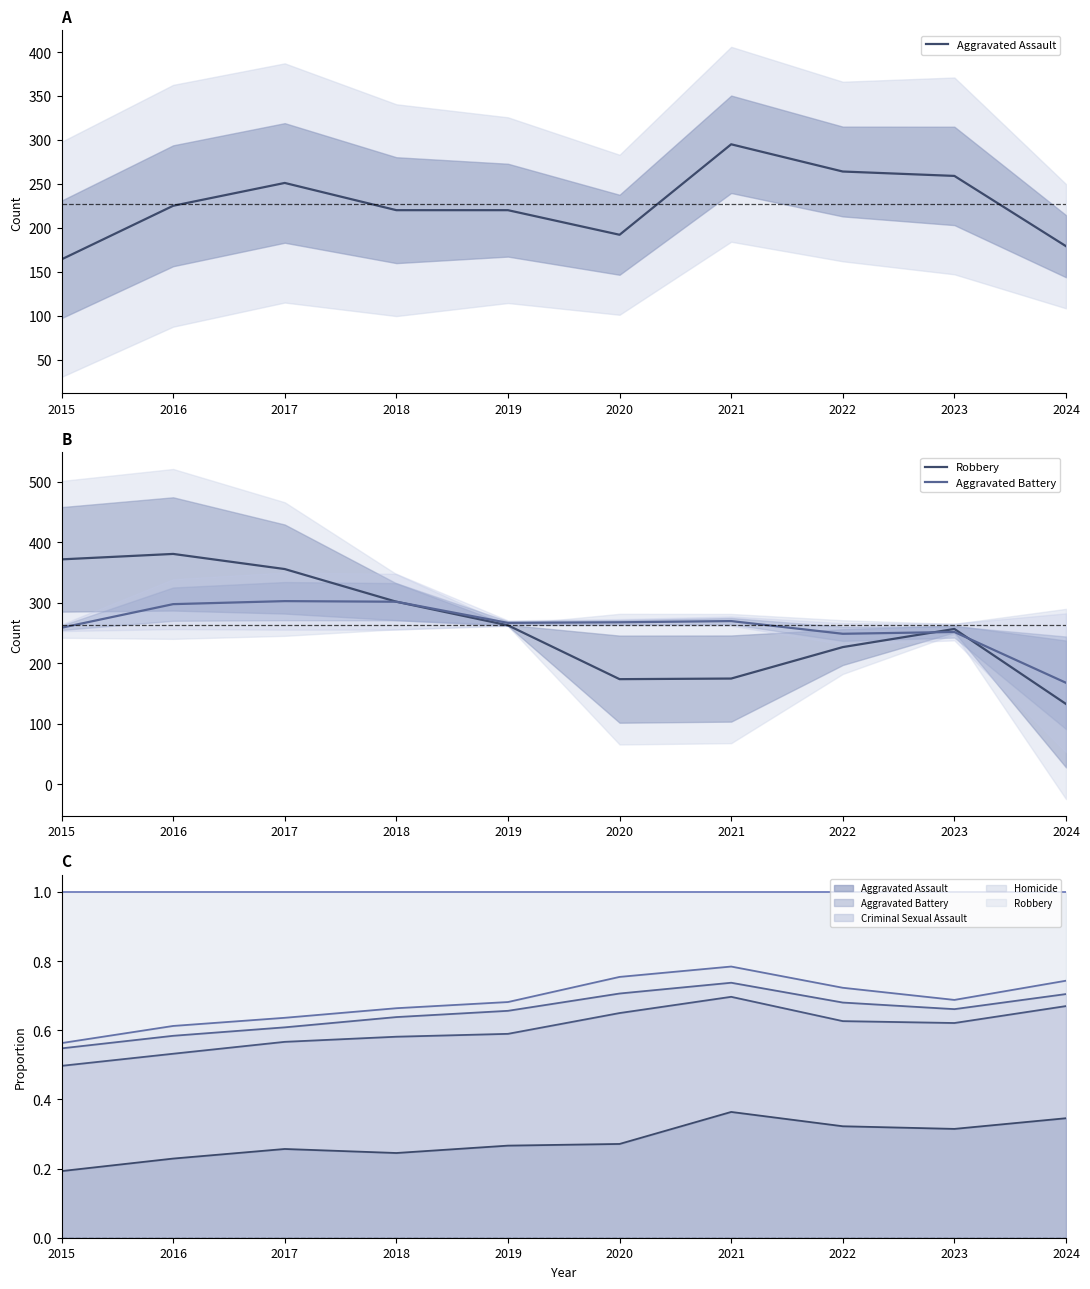

True or false: Robbery has more than 0 interior local peaks.

True